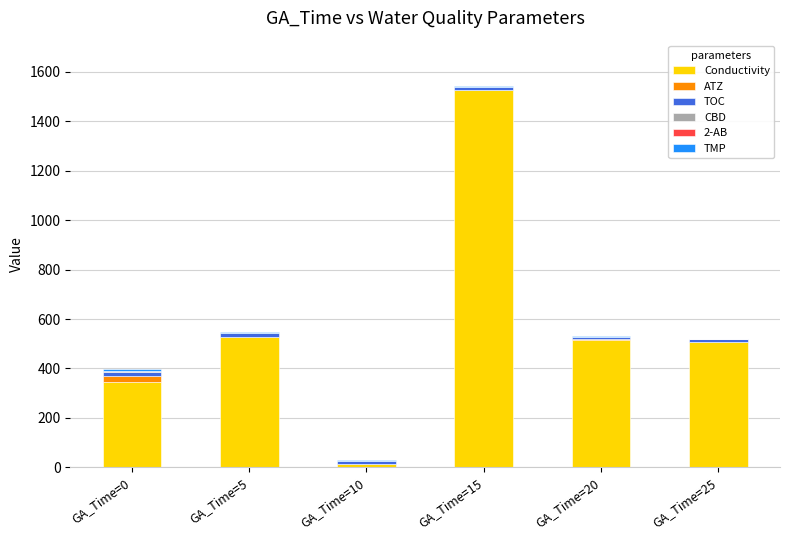

Does the chart contain stacked bars?

Yes